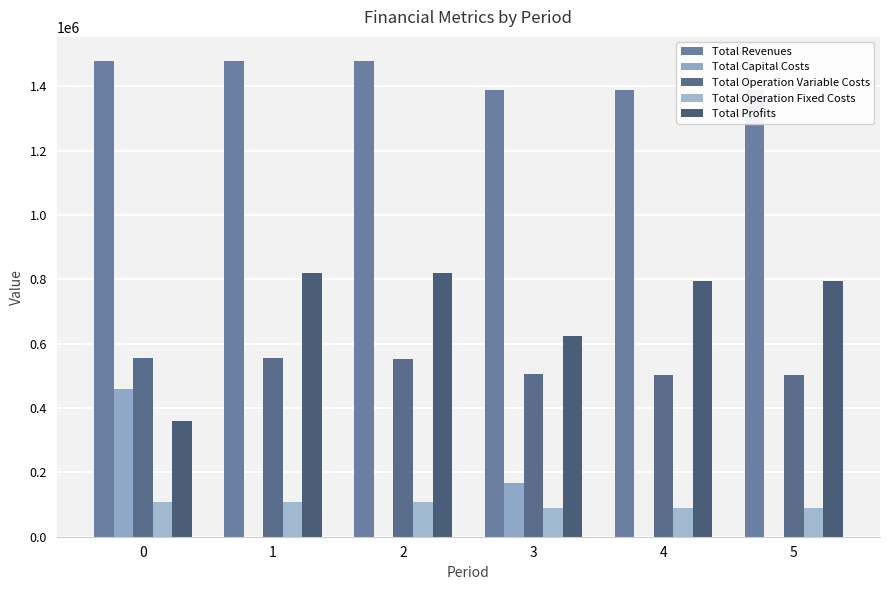

The Total Profits series shows 1082263.0 at 1. True or false?

False